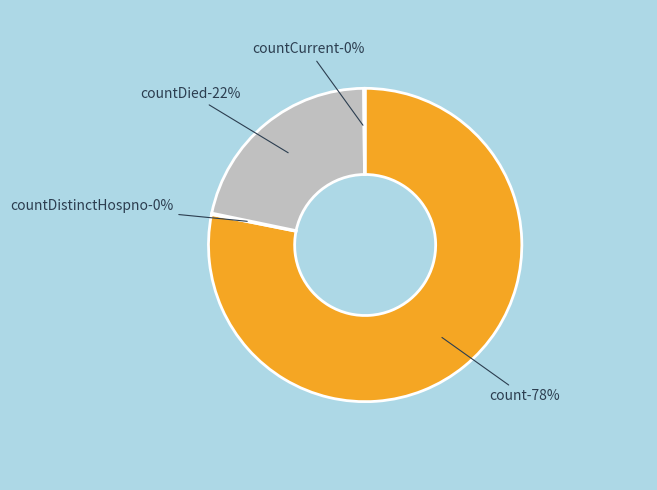

Does any single category account for the majority?

Yes